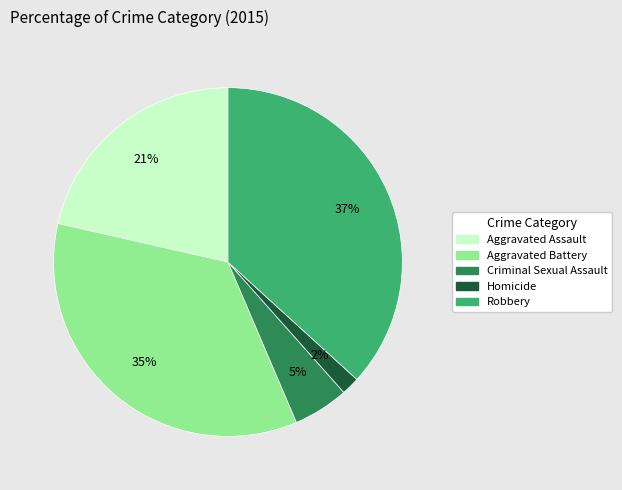

Rank the categories by value from lowest to highest.

Homicide, Criminal Sexual Assault, Aggravated Assault, Aggravated Battery, Robbery